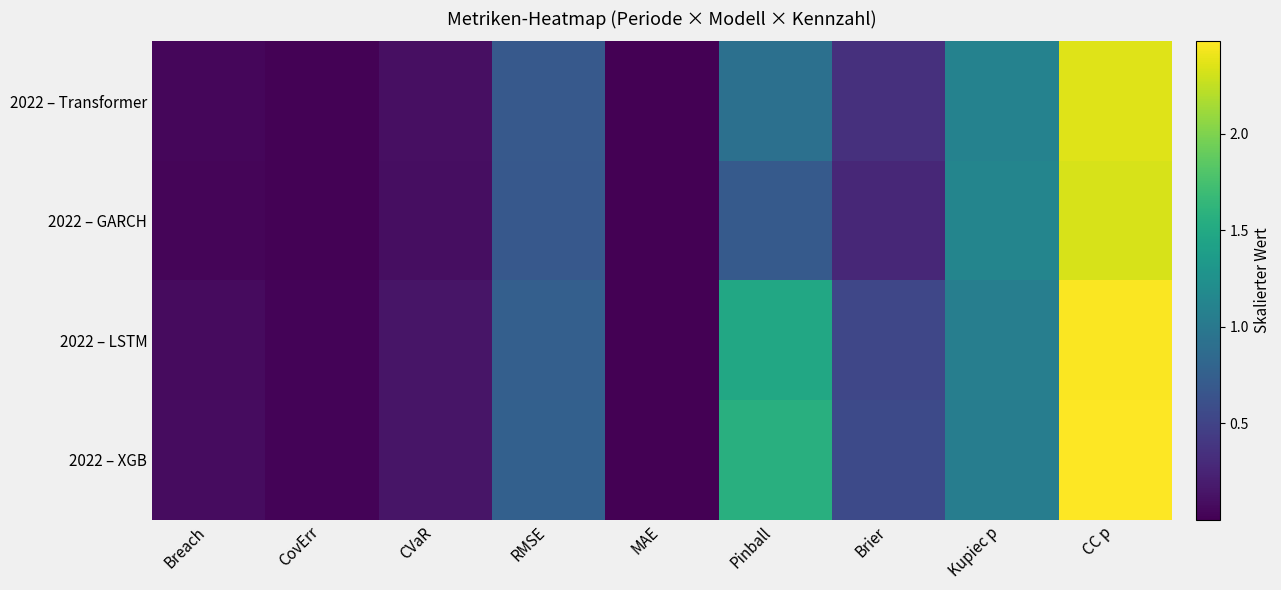

Rank the series by their maximum value, from highest to lowest.

2022 – XGB, 2022 – LSTM, 2022 – Transformer, 2022 – GARCH